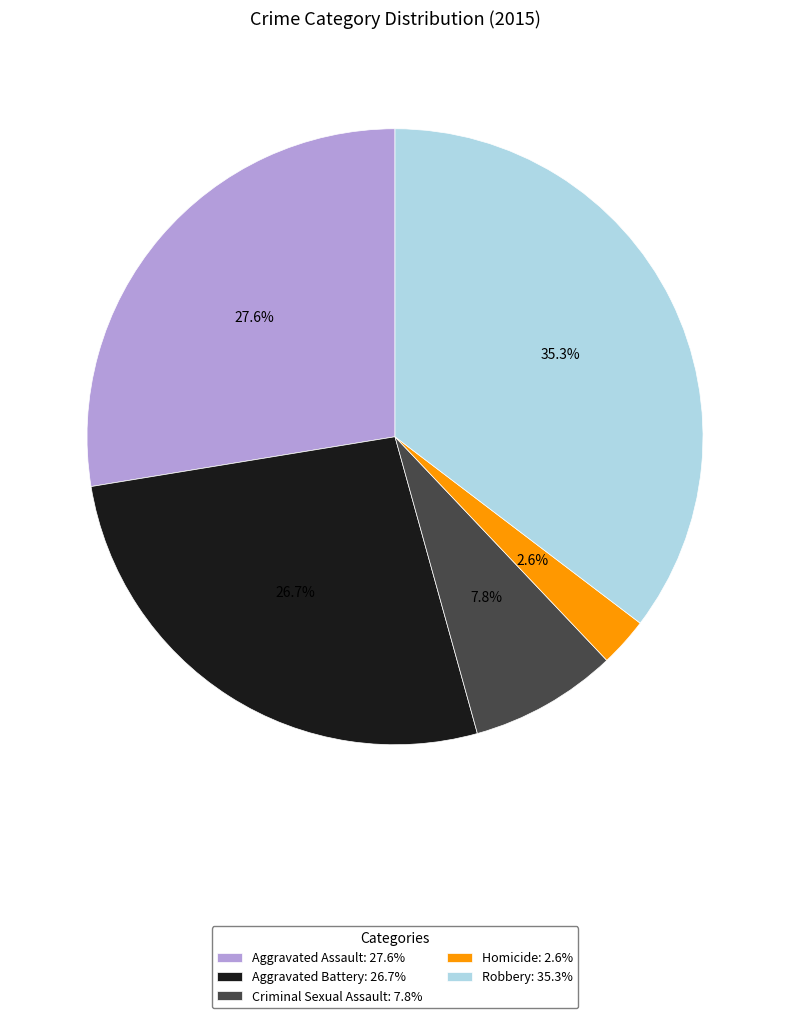

How many segments does this pie chart have?

5